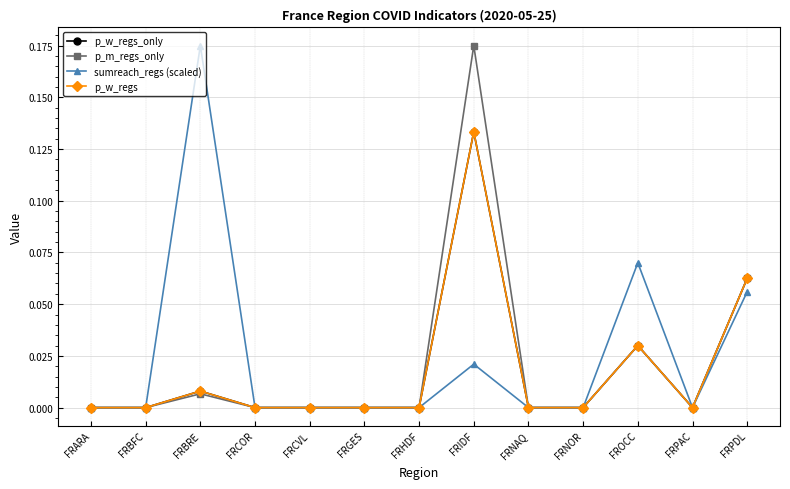

Is this an area chart (filled region under the line)?

No